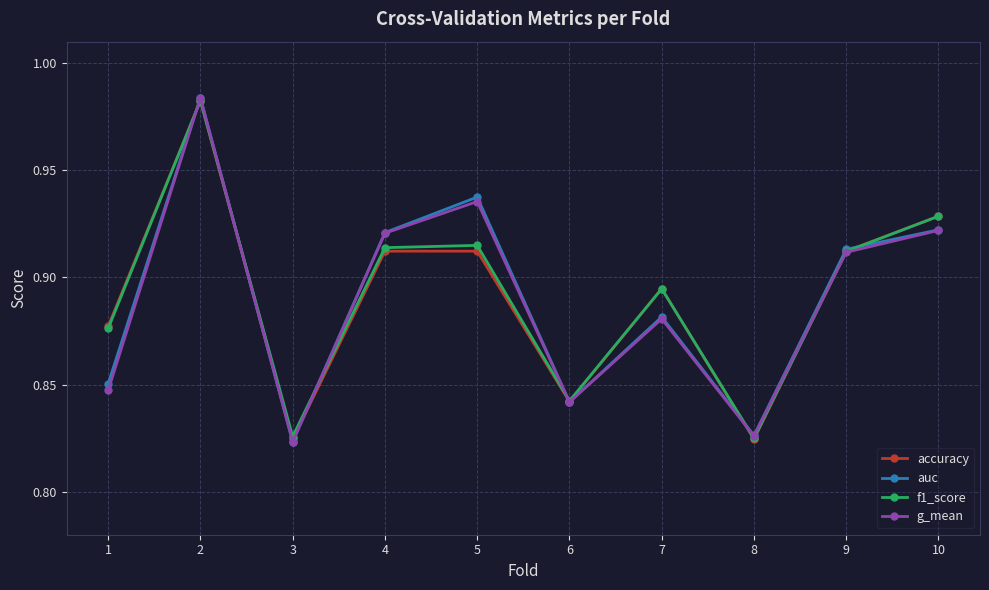

True or false: auc and accuracy intersect in this chart.

True